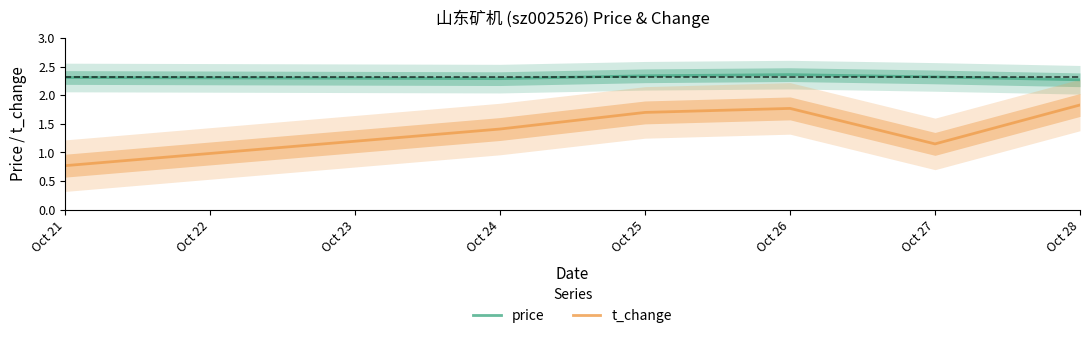

What is the value of the t_change point at the 3rd from the left?

1.7